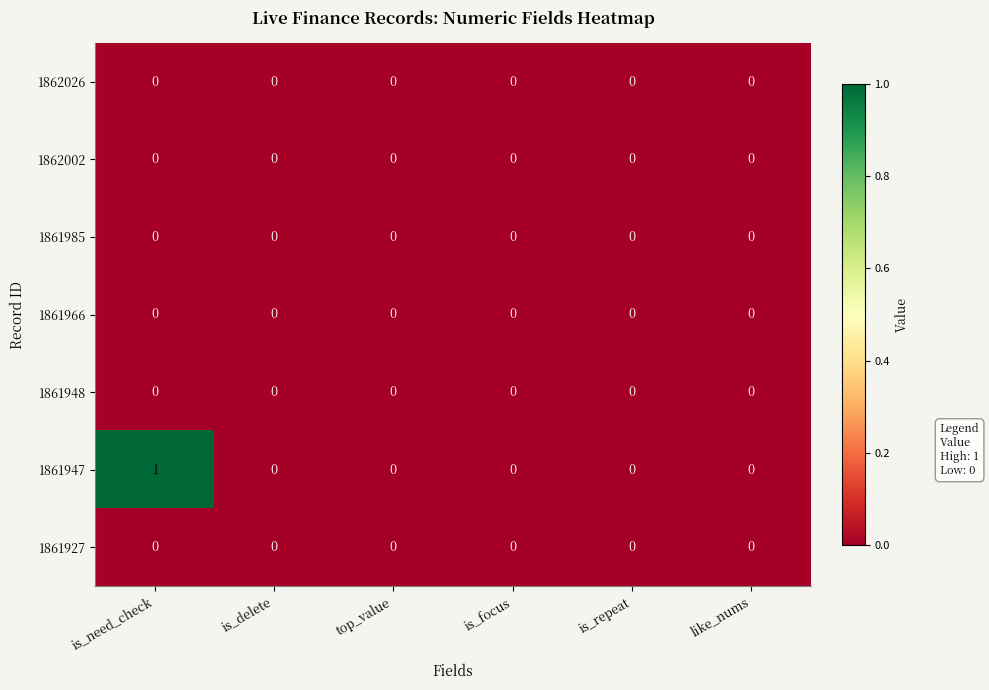

Which series has the largest range (max minus min)?

1861947